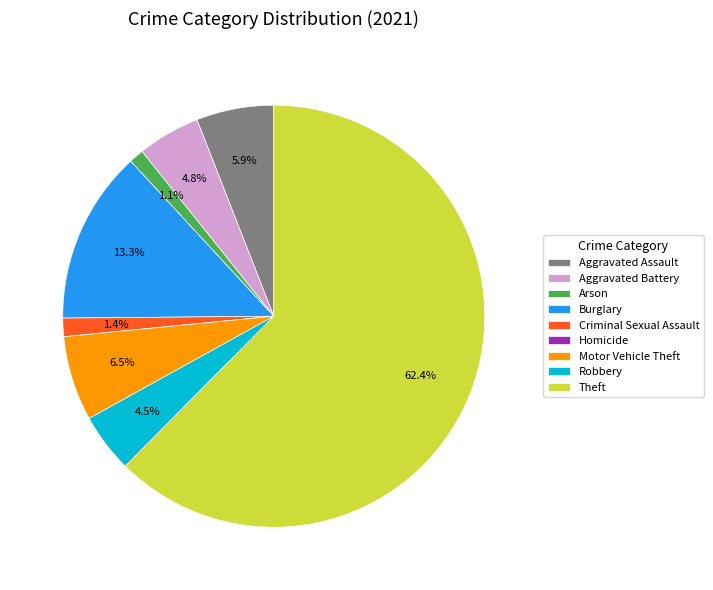

Does Aggravated Assault account for over 50% of the chart?

No